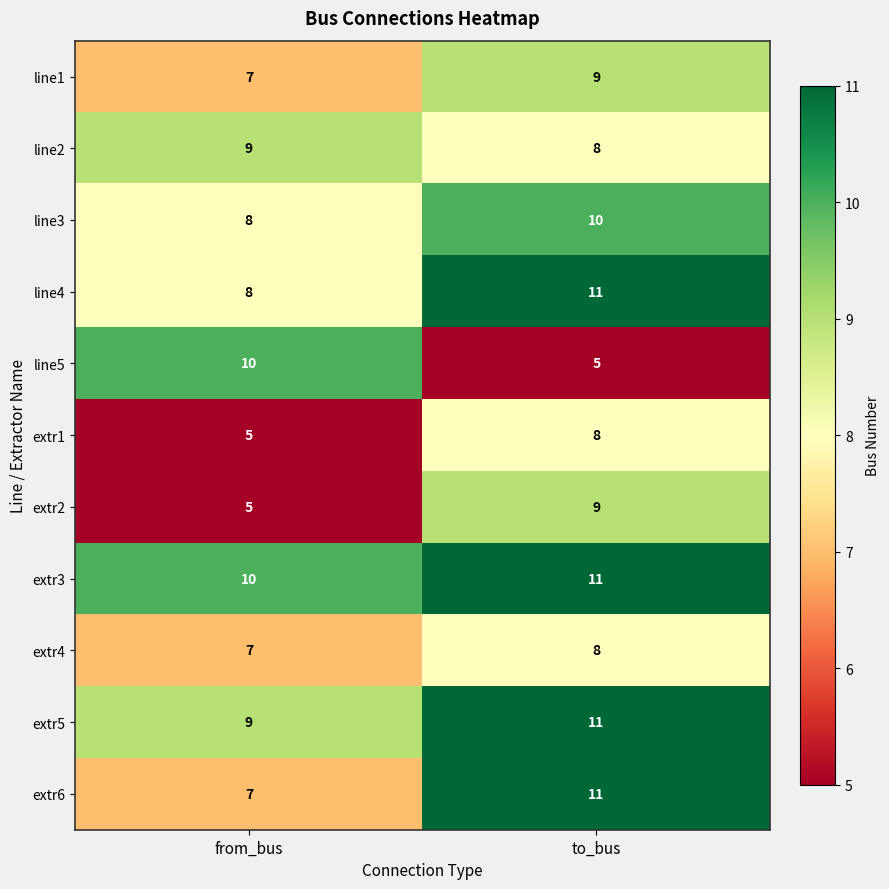

Rank the categories by extr2 value from highest to lowest.

to_bus, from_bus